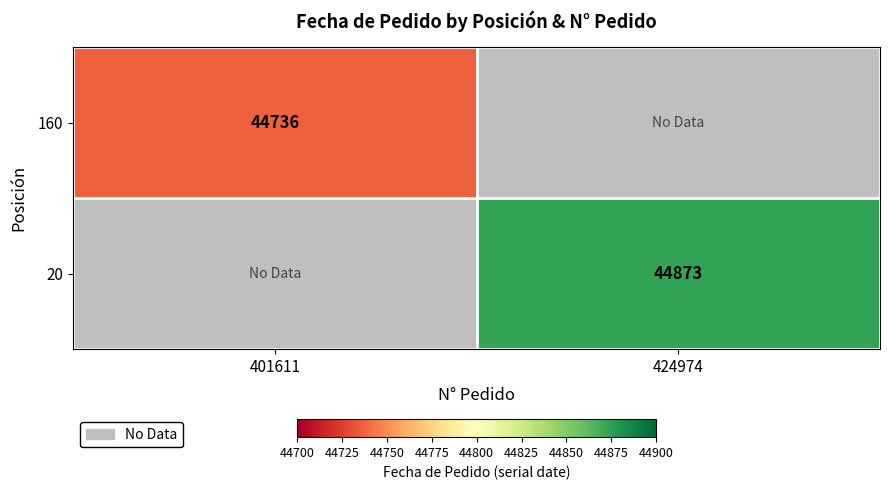

The value of 20 at 424974 is 73133. True or false?

False